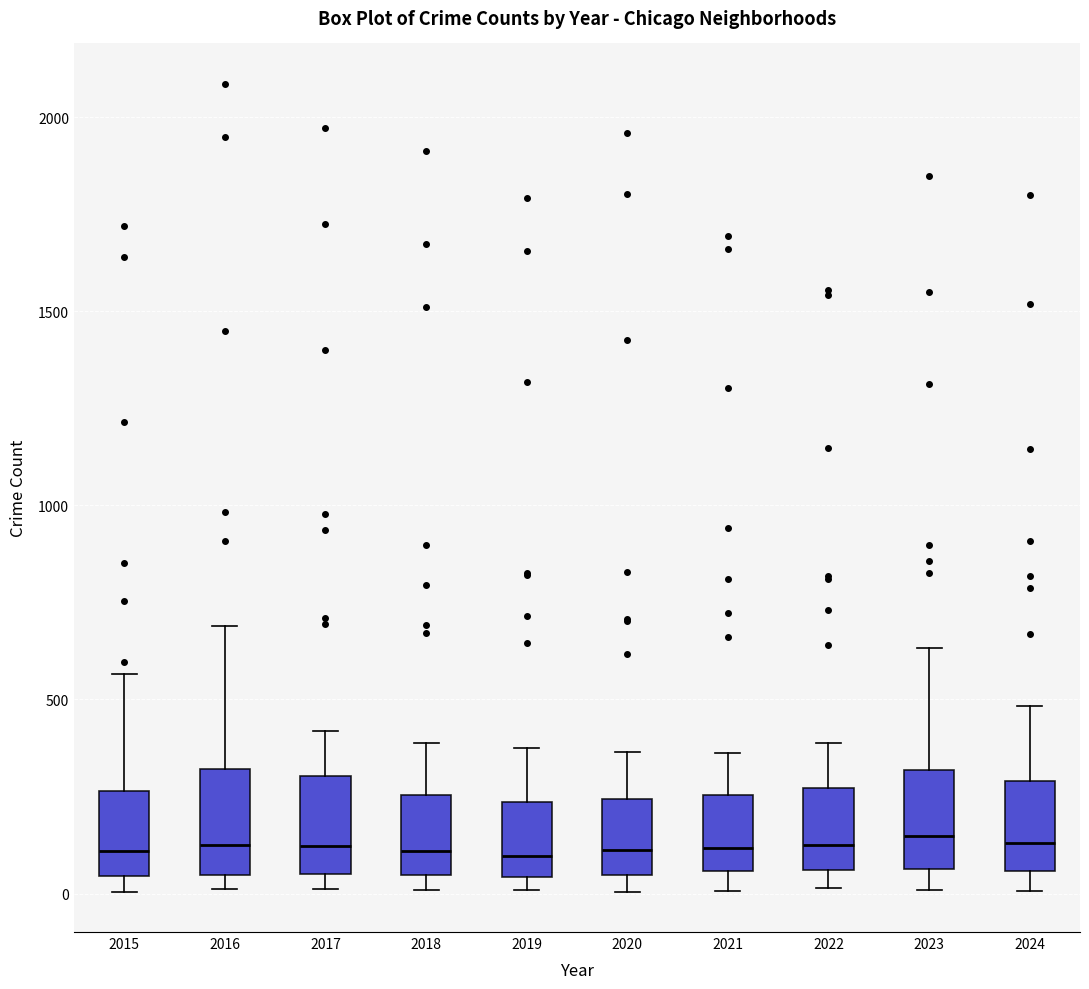

Reading left to right, read every box against the y-axis: the position of its median line, the range the box covers, and the ends of its whiskers. The values are not printed on the chart, so give them approximately, as read against the axis.

2015: median 100, box 50 to 250, whiskers 0 to 550
2016: median 150, box 50 to 300, whiskers 0 to 700
2017: median 100, box 50 to 300, whiskers 0 to 400
2018: median 100, box 50 to 250, whiskers 0 to 400
2019: median 100, box 50 to 250, whiskers 0 to 400
2020: median 100, box 50 to 250, whiskers 0 to 350
2021: median 100, box 50 to 250, whiskers 0 to 350
2022: median 150, box 50 to 250, whiskers 0 to 400
2023: median 150, box 50 to 300, whiskers 0 to 650
2024: median 150, box 50 to 300, whiskers 0 to 500